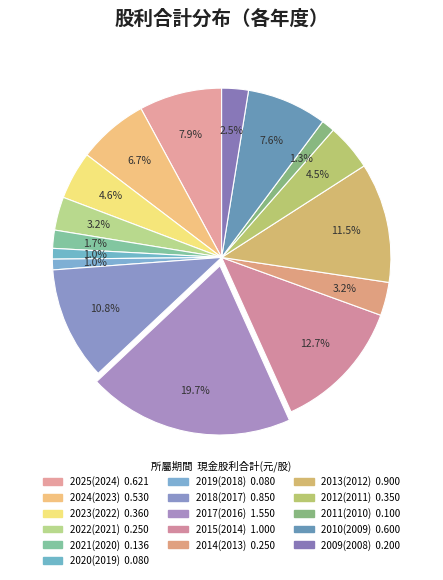

How many slices are in this pie chart?

16